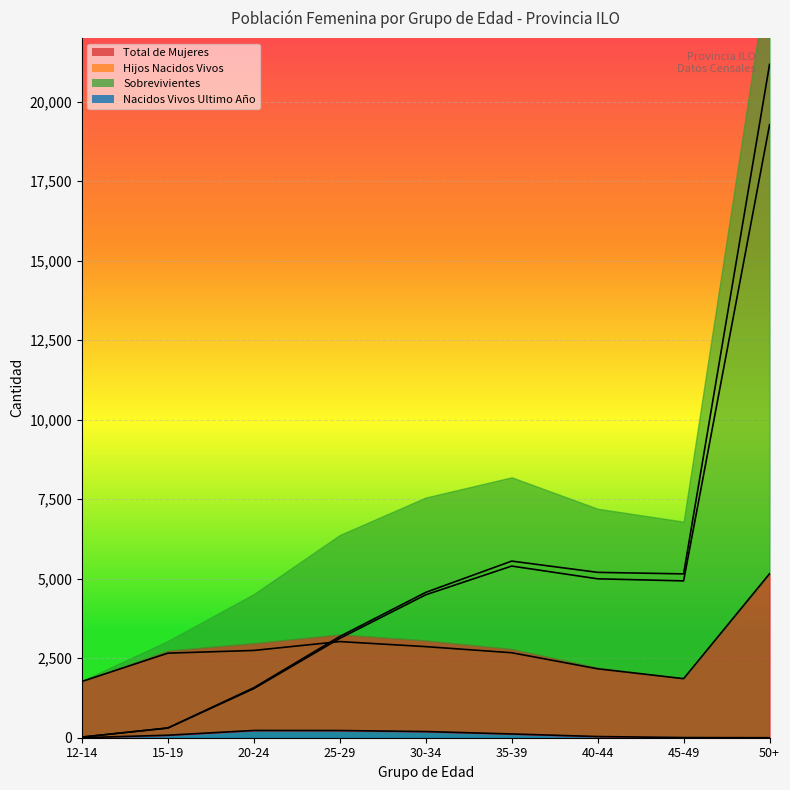

At which label does Hijos Nacidos Vivos first exceed 4570?

35-39